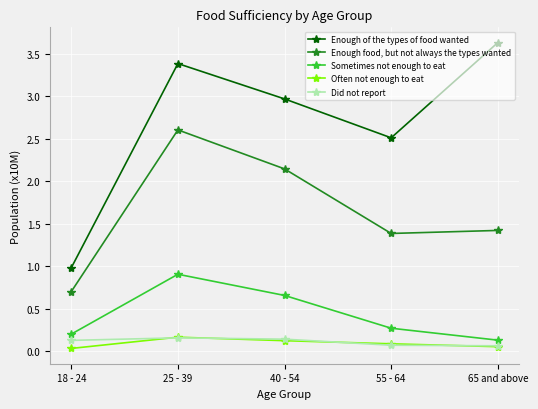

What is the difference between the maximum and minimum values in the Enough of the types of food wanted series?

2.7